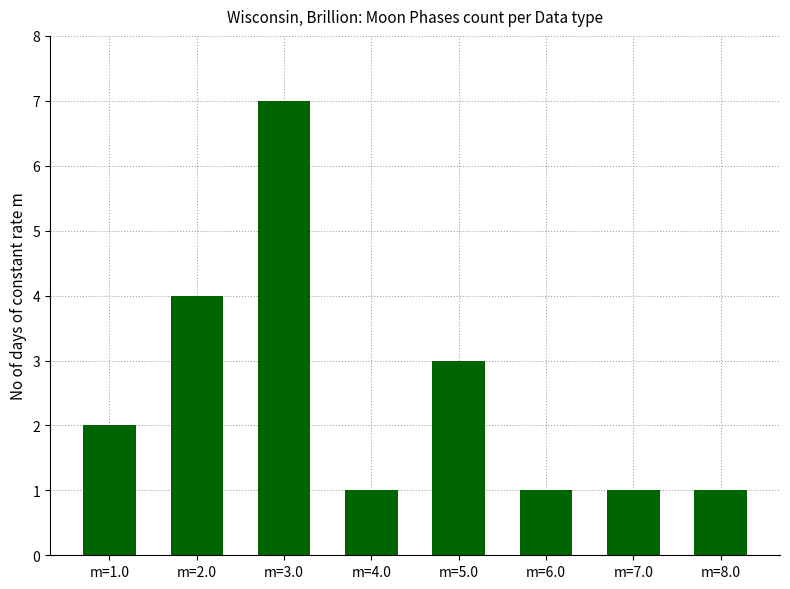

What is the difference between the maximum and second lowest values?

6